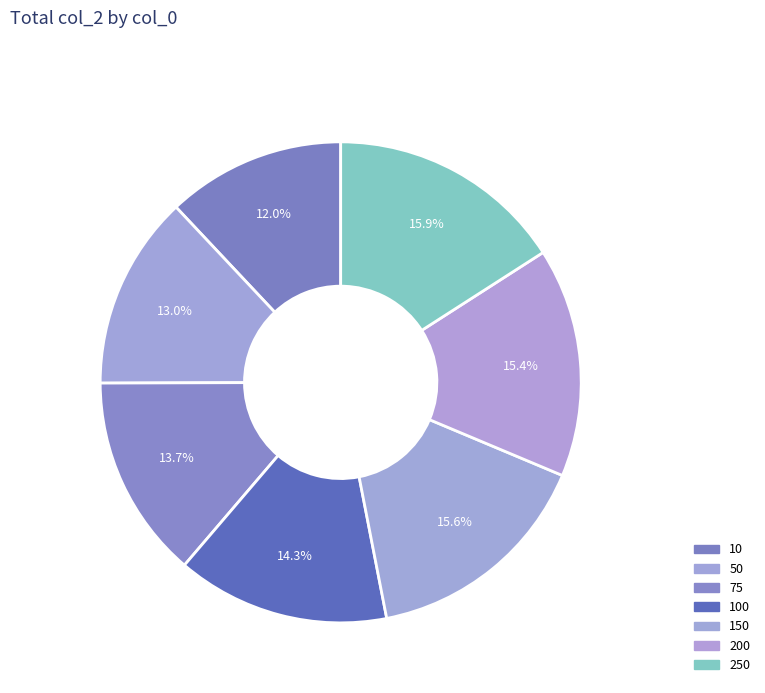

What is the smallest slice in the pie chart?

10